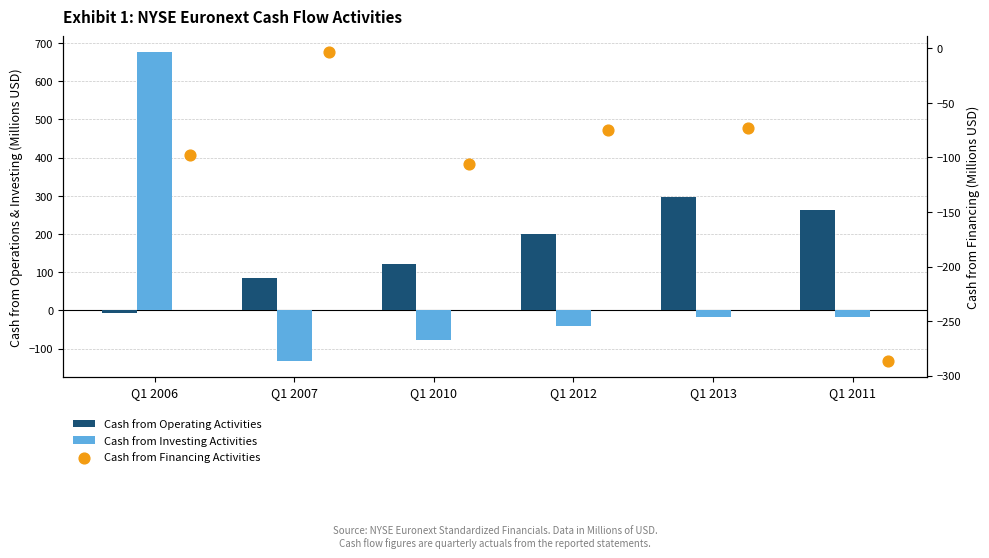

What are all the series names shown in the legend?

Cash from Operating Activities, Cash from Investing Activities, Cash from Financing Activities